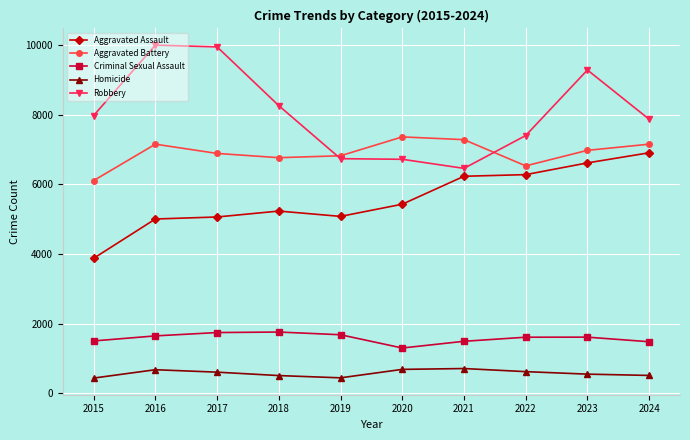

What is the maximum value shown in the chart?

10002